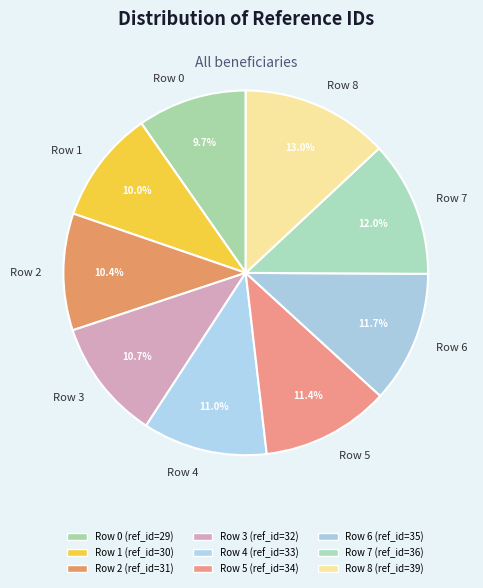

What is the ratio of the value at Row 0 to the value at Row 5?

0.9